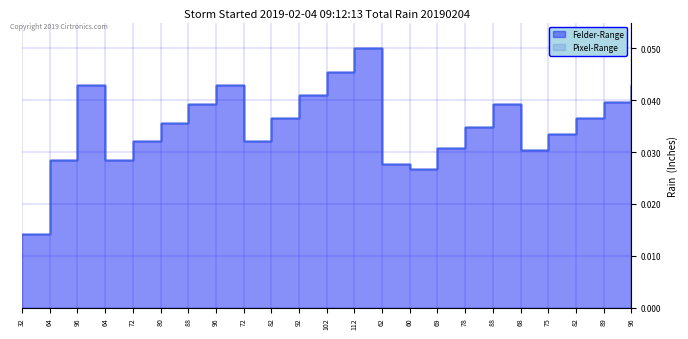

The value of Pixel-Range at 32 is 0.0. True or false?

False